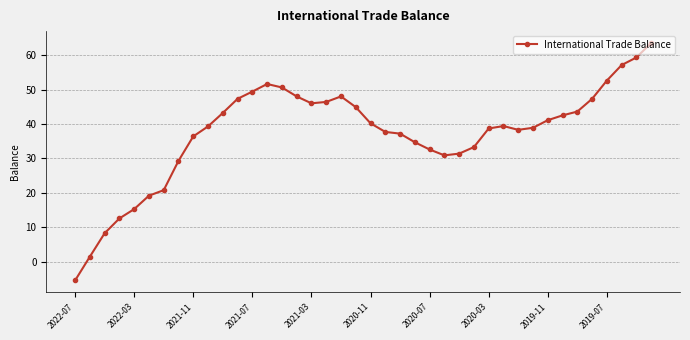

What is the difference between the maximum and minimum values?

68.9